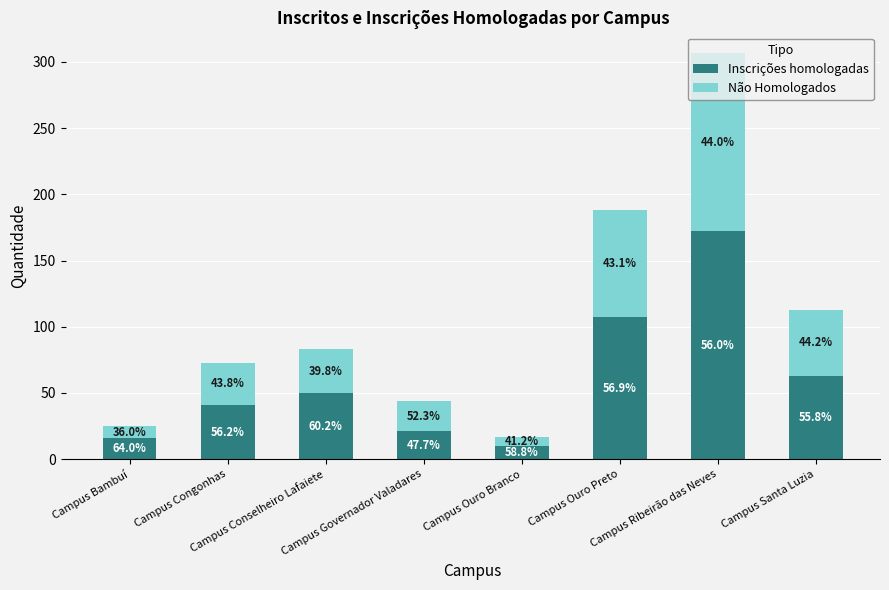

What is the approximate value of Não Homologados at Campus Ouro Preto?

81